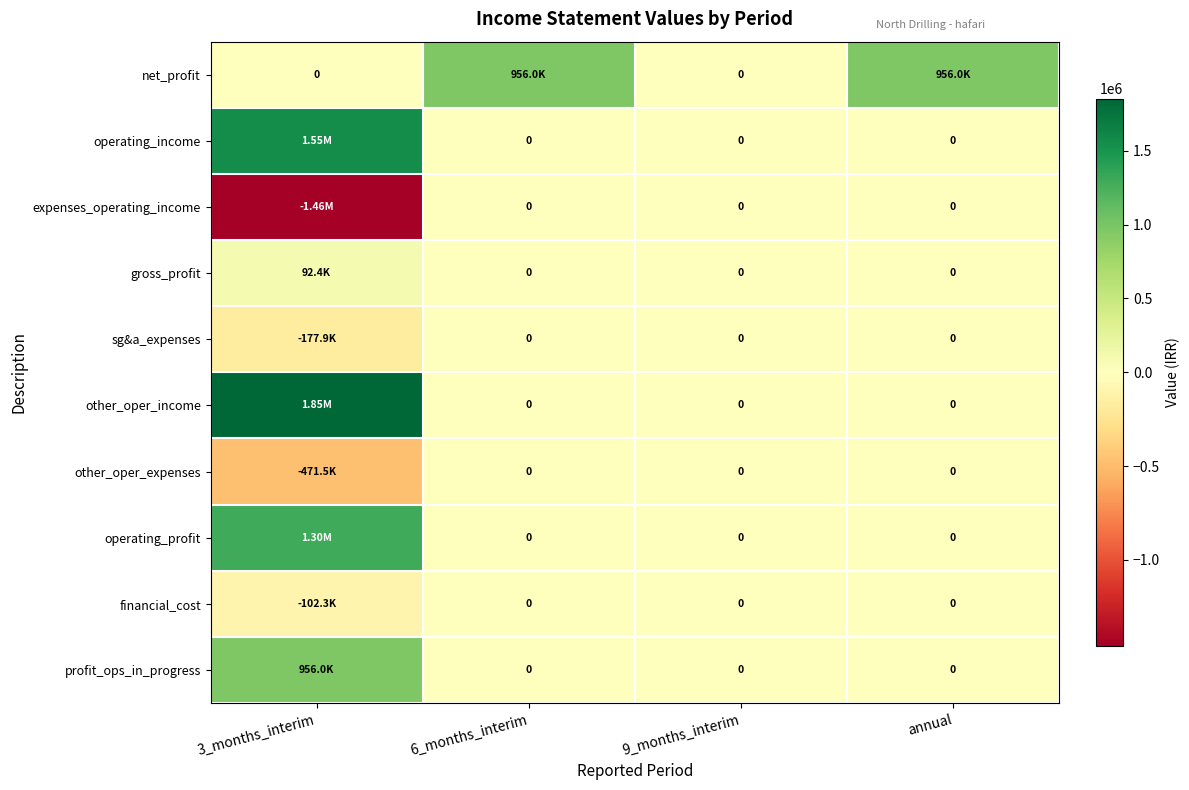

Which series has the widest spread of values?

other_oper_income